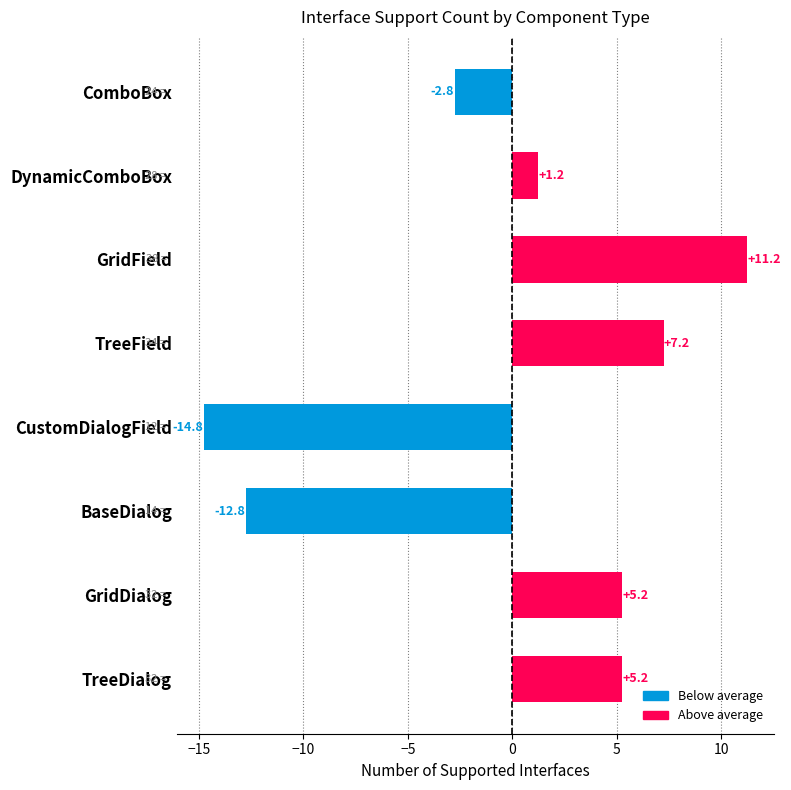

The value at TreeDialog is 1.6. True or false?

False